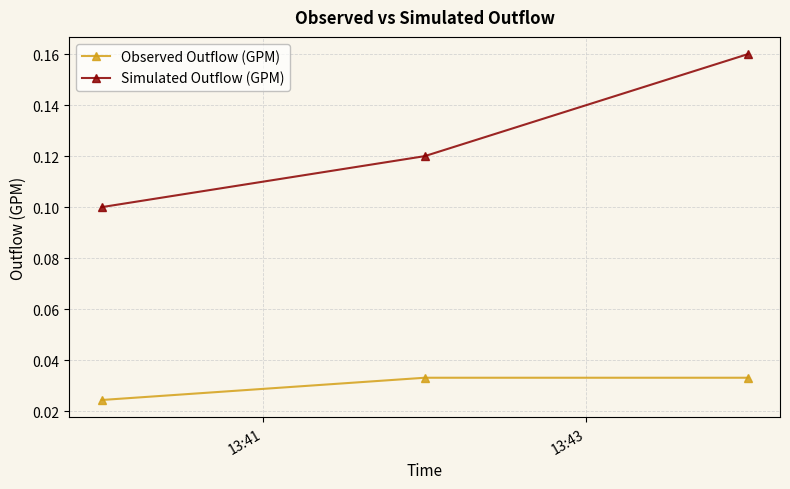

At how many categories does at least one series exceed 0?

3